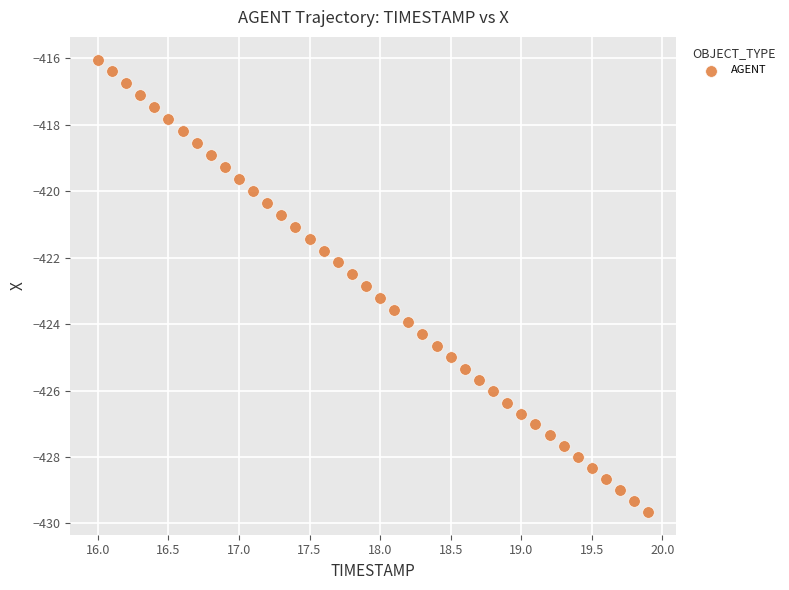

What is the range of Y values (max minus min)?

13.6